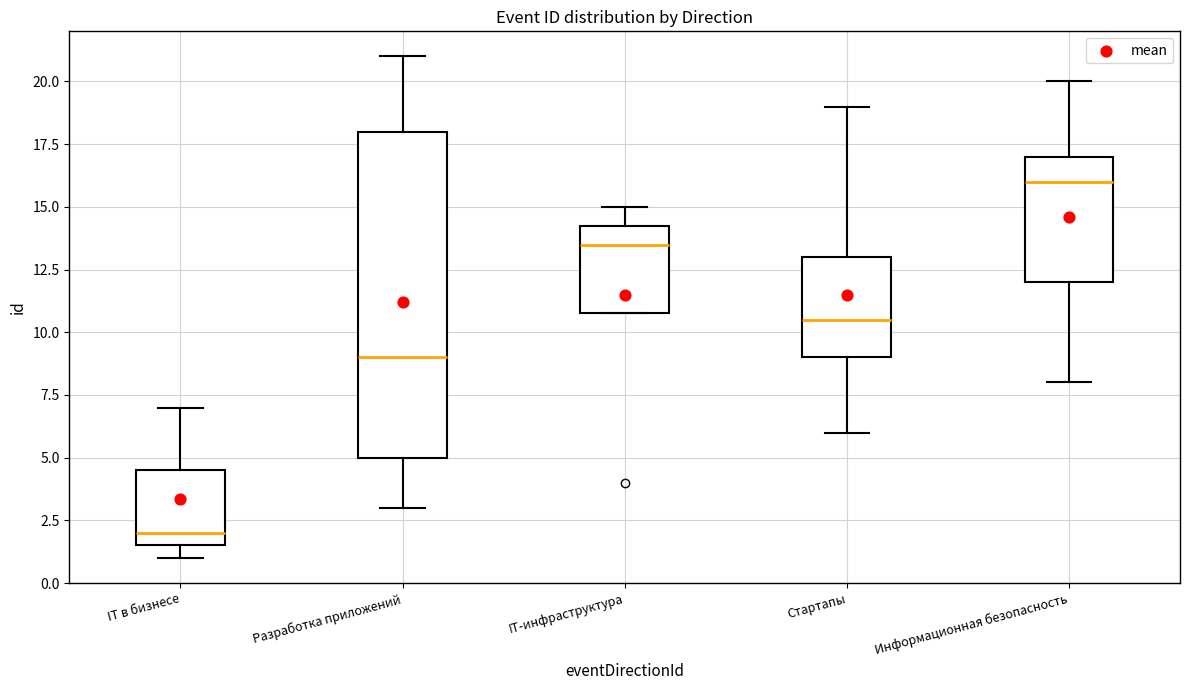

Reading left to right, read every box against the y-axis: the position of its median line, the range the box covers, and the ends of its whiskers. The values are not printed on the chart, so give them approximately, as read against the axis.

IT в бизнесе: median 2.0, box 1.5 to 4.5, whiskers 1.0 to 7.0
Разработка приложений: median 9.0, box 5.0 to 18.0, whiskers 3.0 to 21.0
IT-инфраструктура: median 13.5, box 11.0 to 14.5, whiskers 11.0 to 15.0
Стартапы: median 10.5, box 9.0 to 13.0, whiskers 6.0 to 19.0
Информационная безопасность: median 16.0, box 12.0 to 17.0, whiskers 8.0 to 20.0